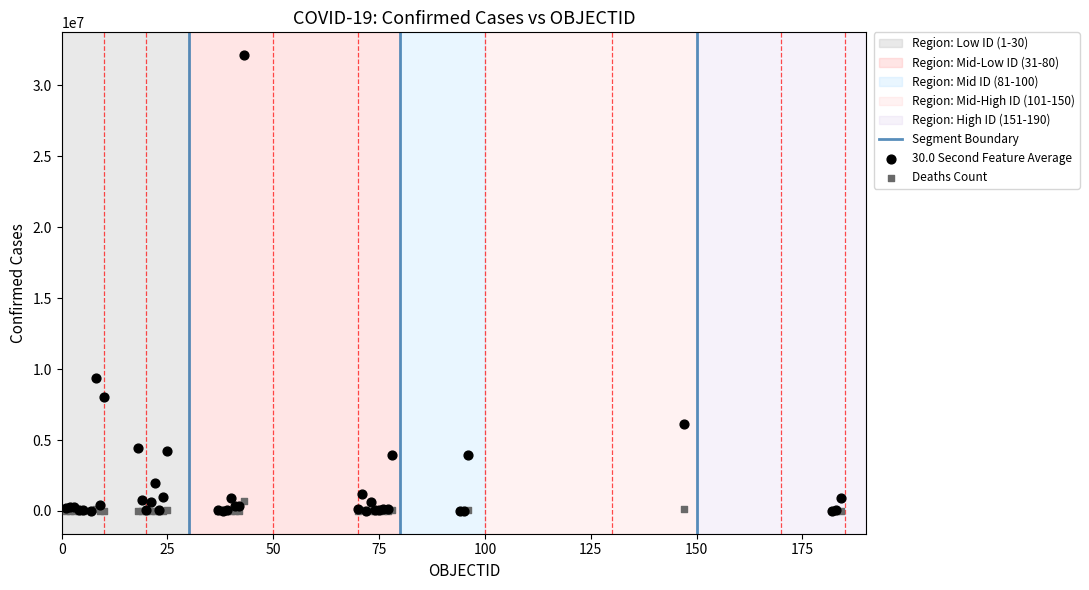

Across all series, what Y value is closest to 16065168?

9367172